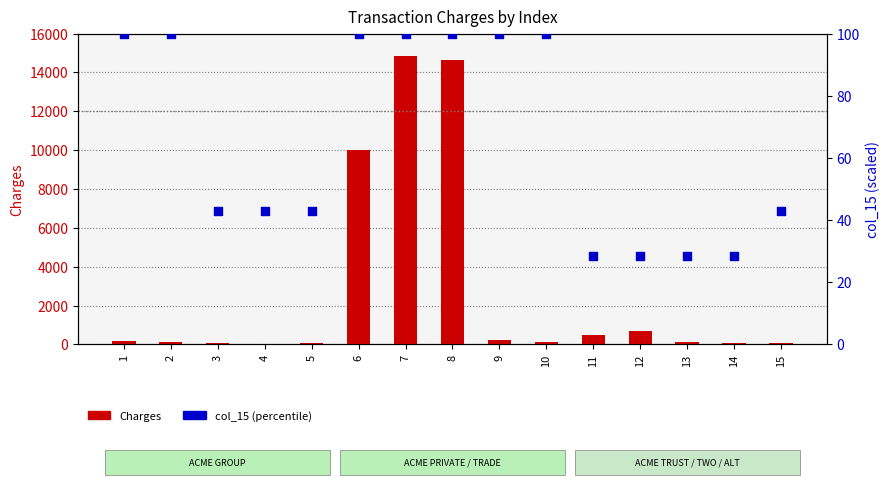

At which category is the sum across all series the highest?

7